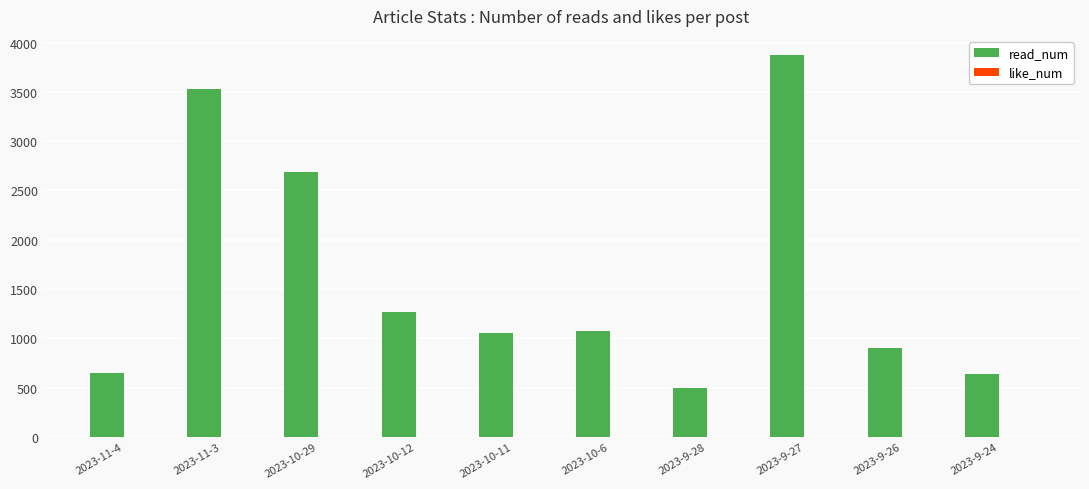

What is the average value of the read_num series?

1617